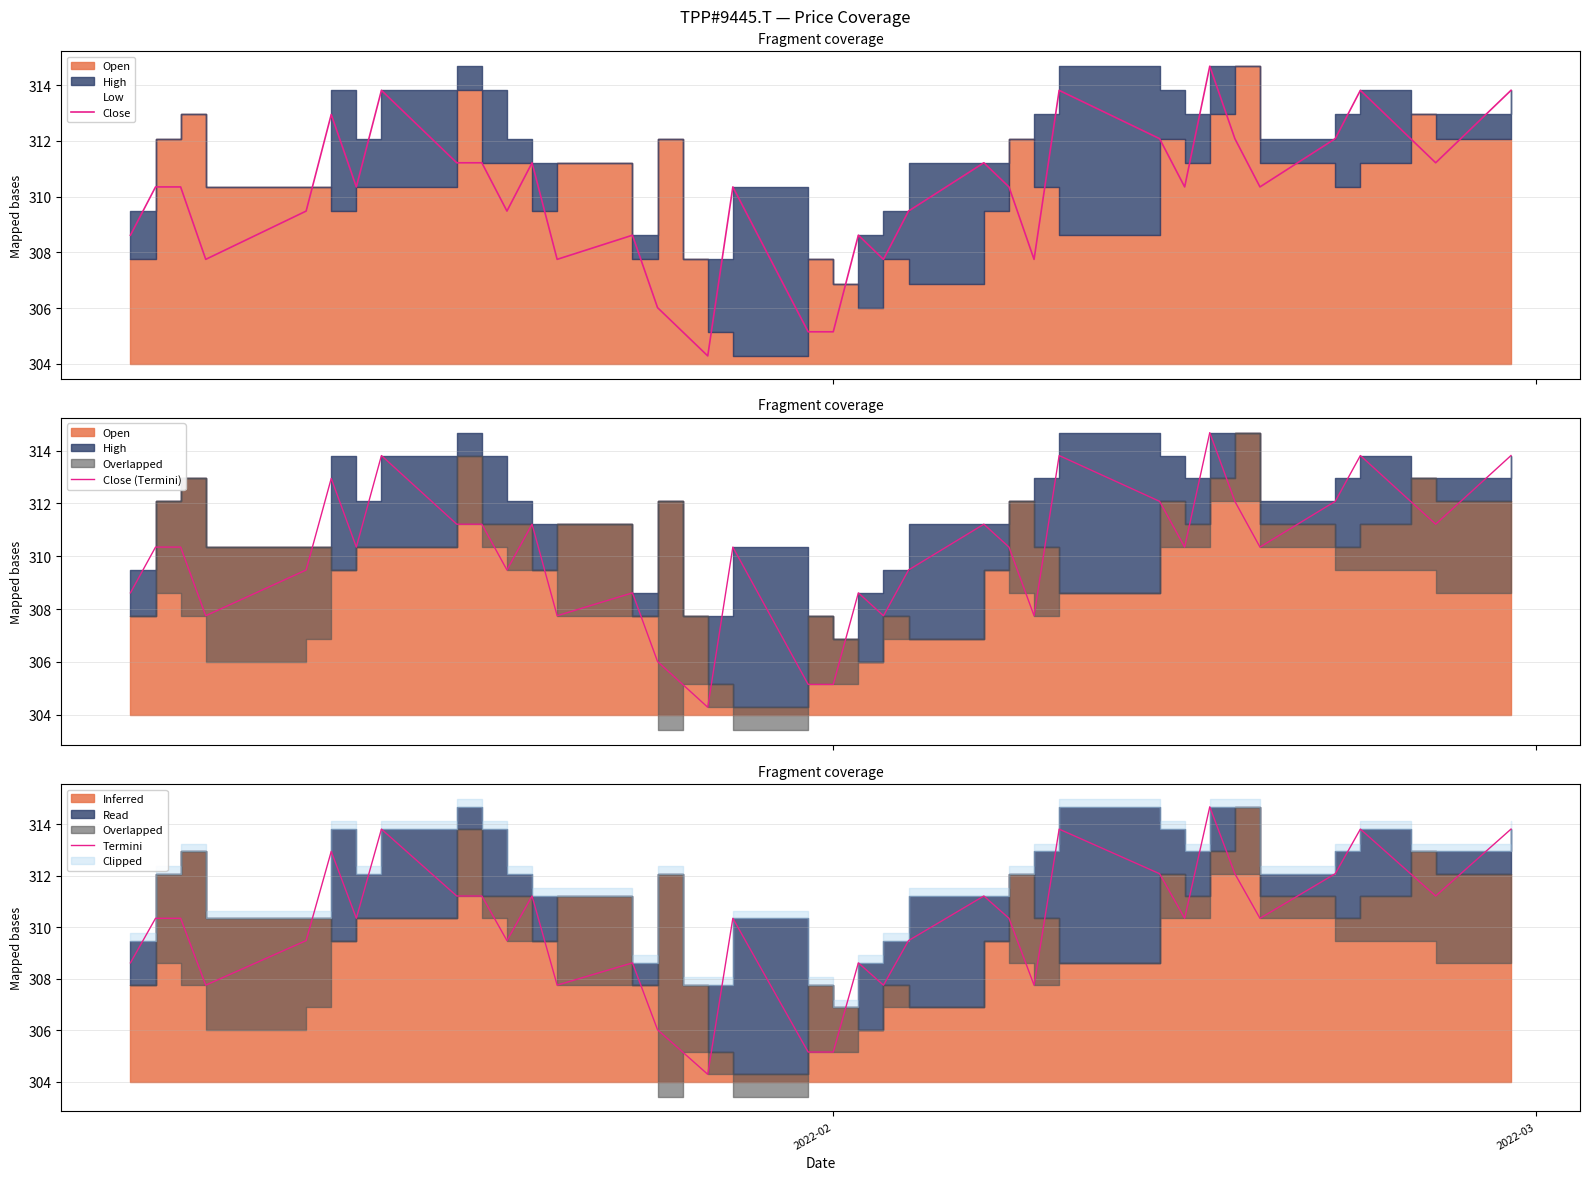

How many interior local valleys does the Termini series have?

10